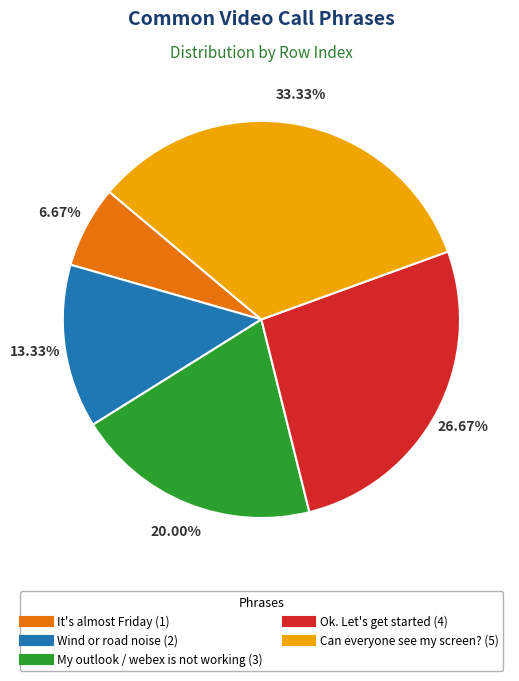

To the nearest percent, what portion does My outlook / webex is not working represent?

20%